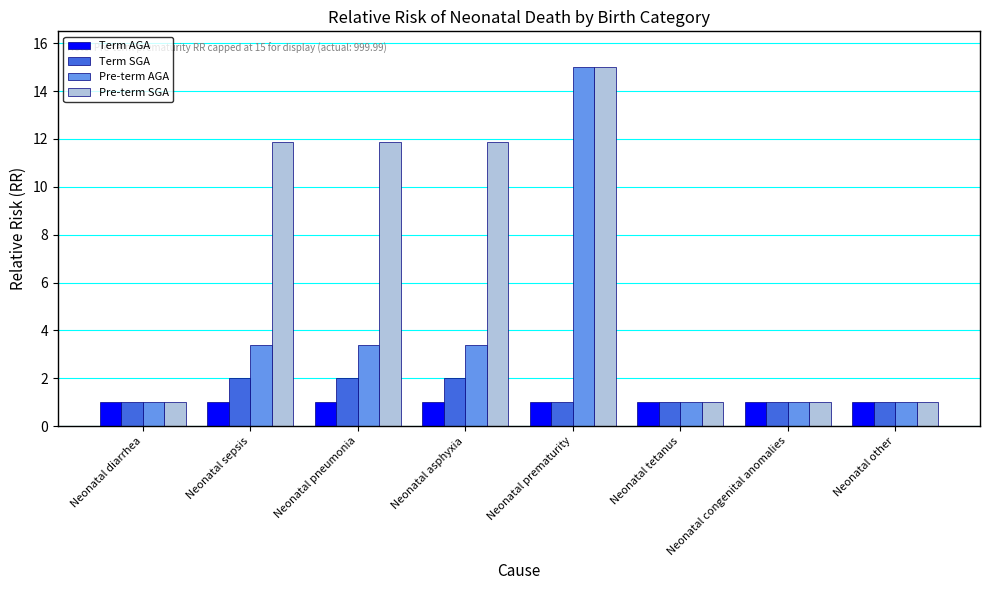

What is the sum of the Pre-term AGA values at Neonatal asphyxia and Neonatal congenital anomalies?

4.4